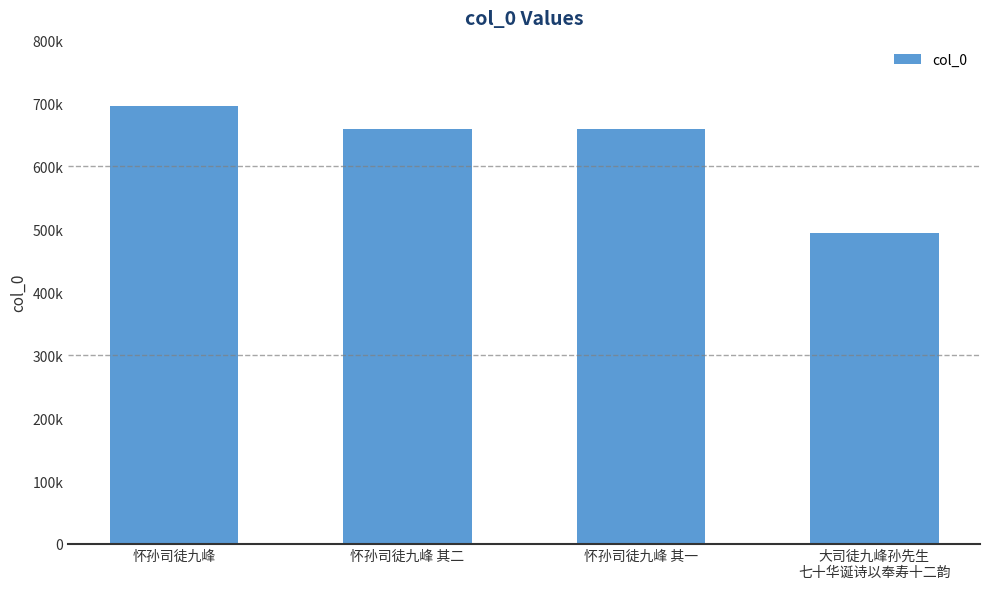

Are the bars horizontal?

No